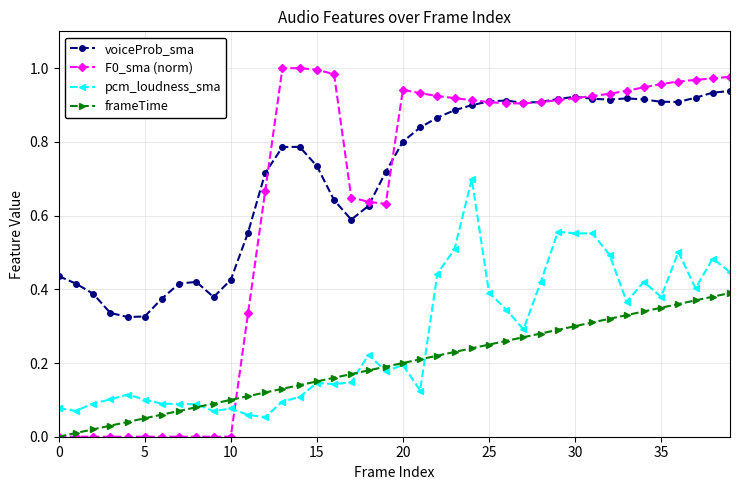

True or false: voiceProb_sma and frameTime intersect in this chart.

False